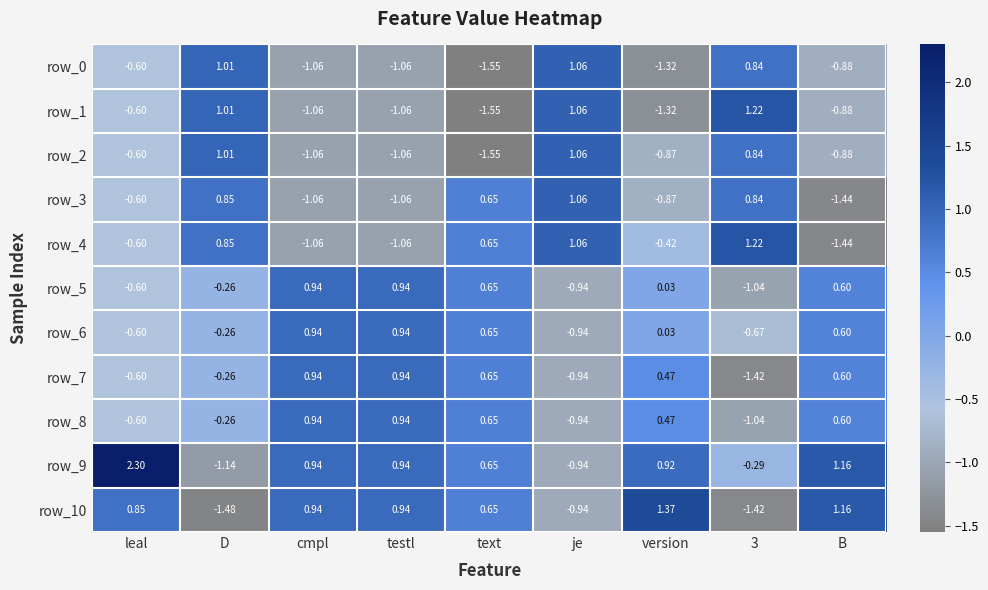

Which category has the highest value across all series?

leal